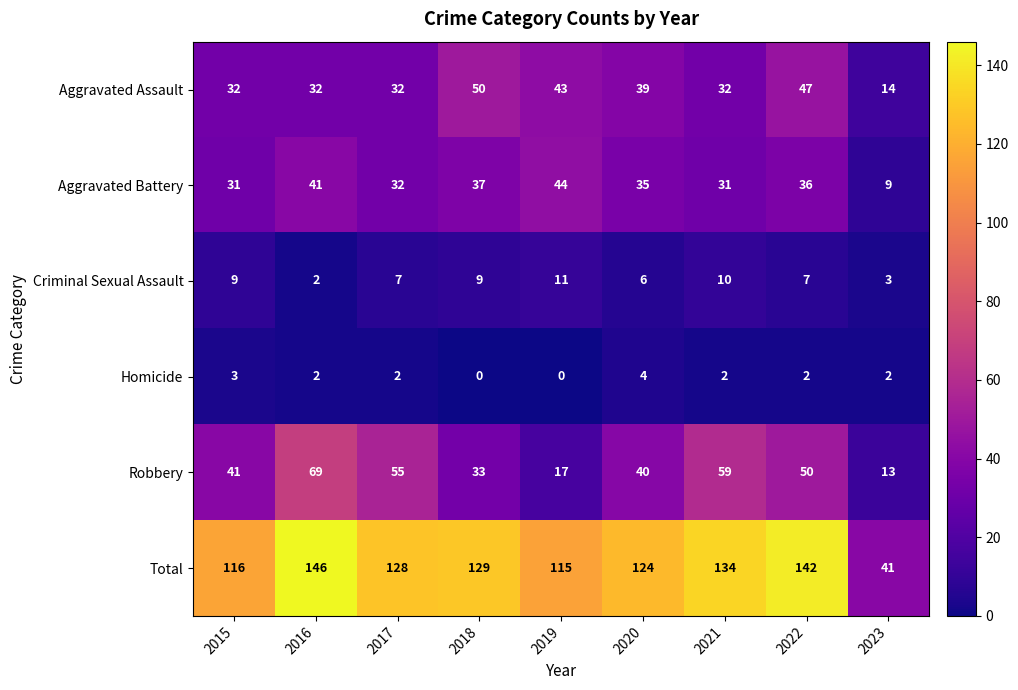

The value of Total at 2023 is 41. True or false?

True